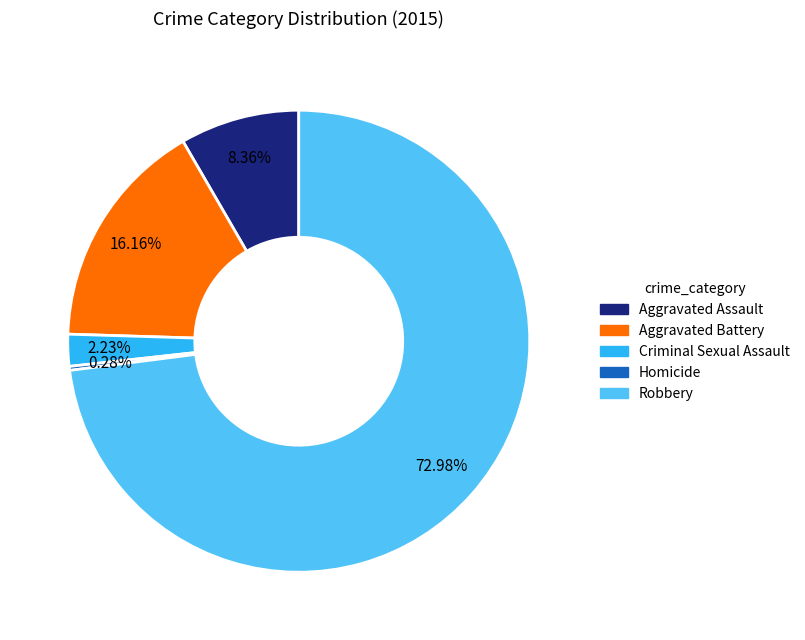

To the nearest percent, what is the difference between the Robbery and Criminal Sexual Assault slice percentages?

71%